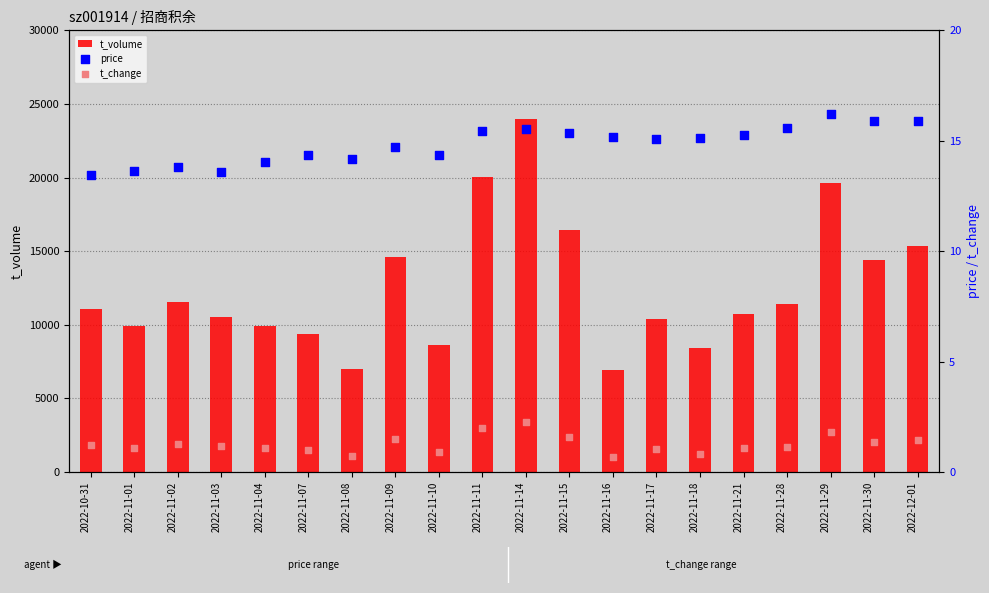

At which category is the sum across all series the highest?

2022-11-14